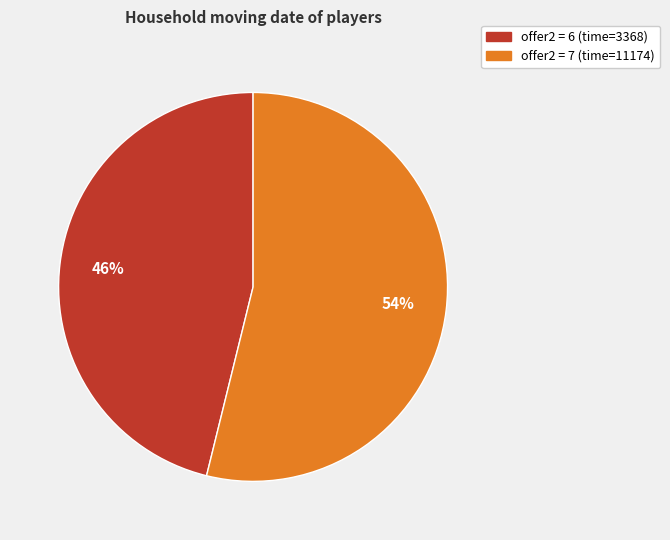

Does any single category account for the majority?

Yes